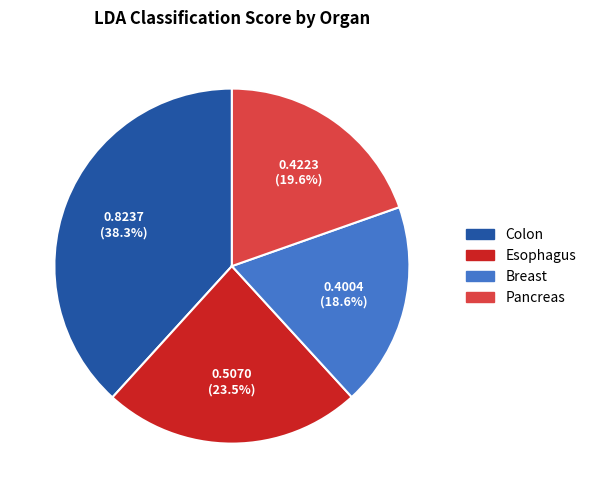

Is Breast the majority of the pie?

No